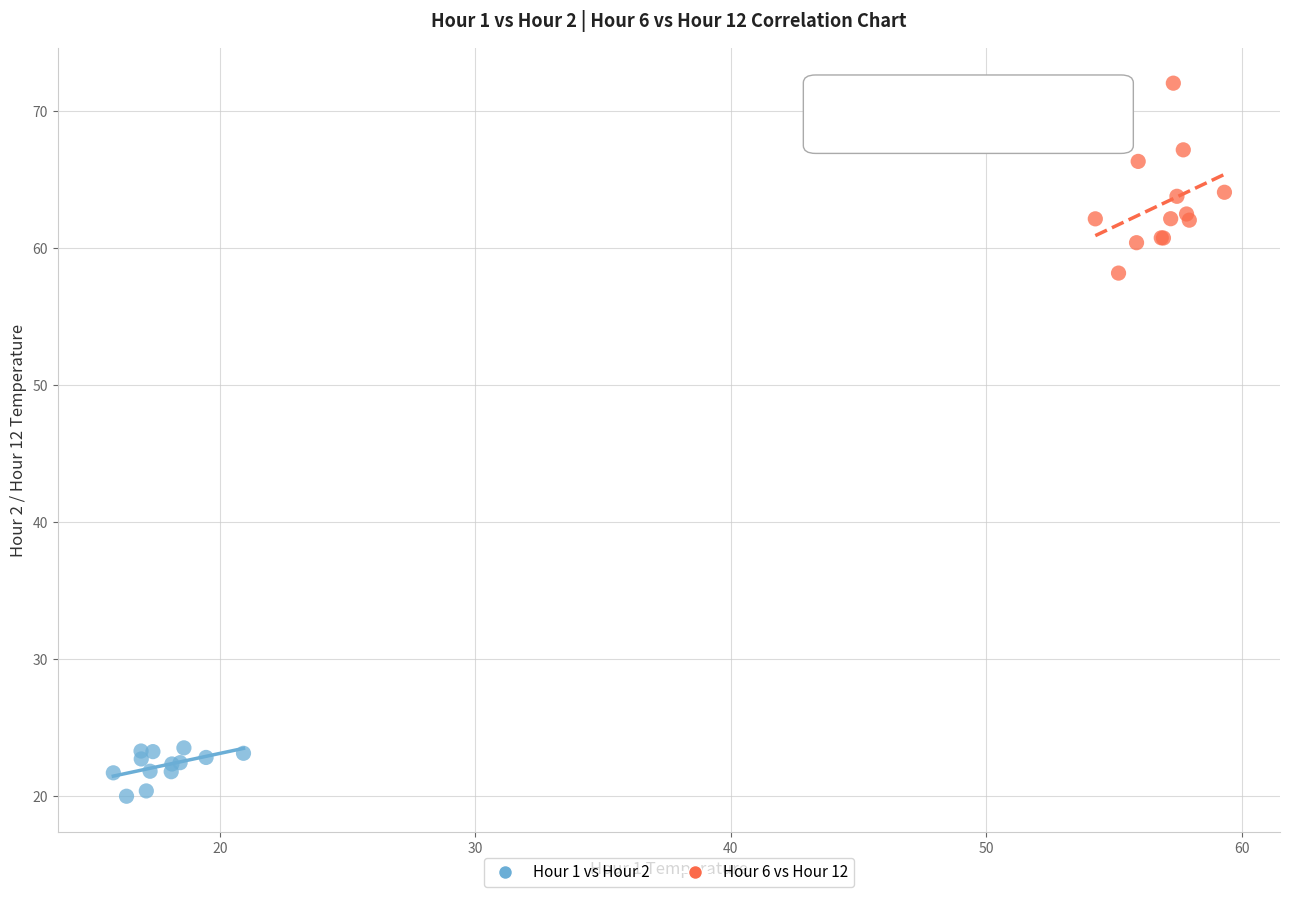

Which series reaches the minimum Y coordinate?

Hour 1 vs Hour 2